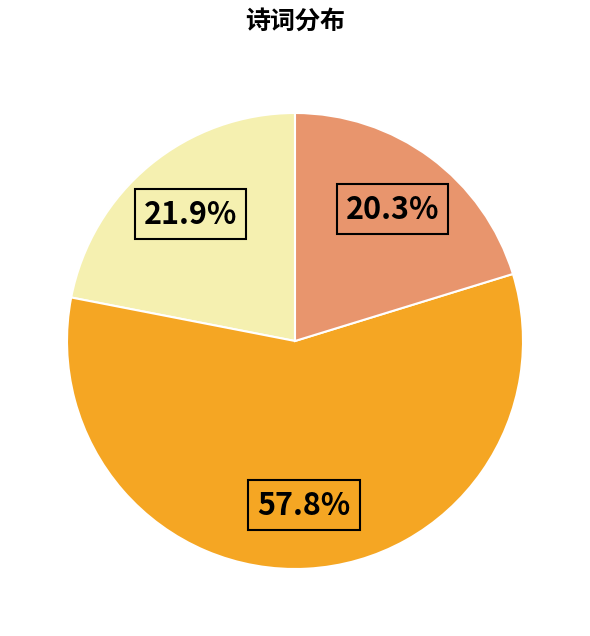

Is there any slice that represents more than half of the pie?

Yes